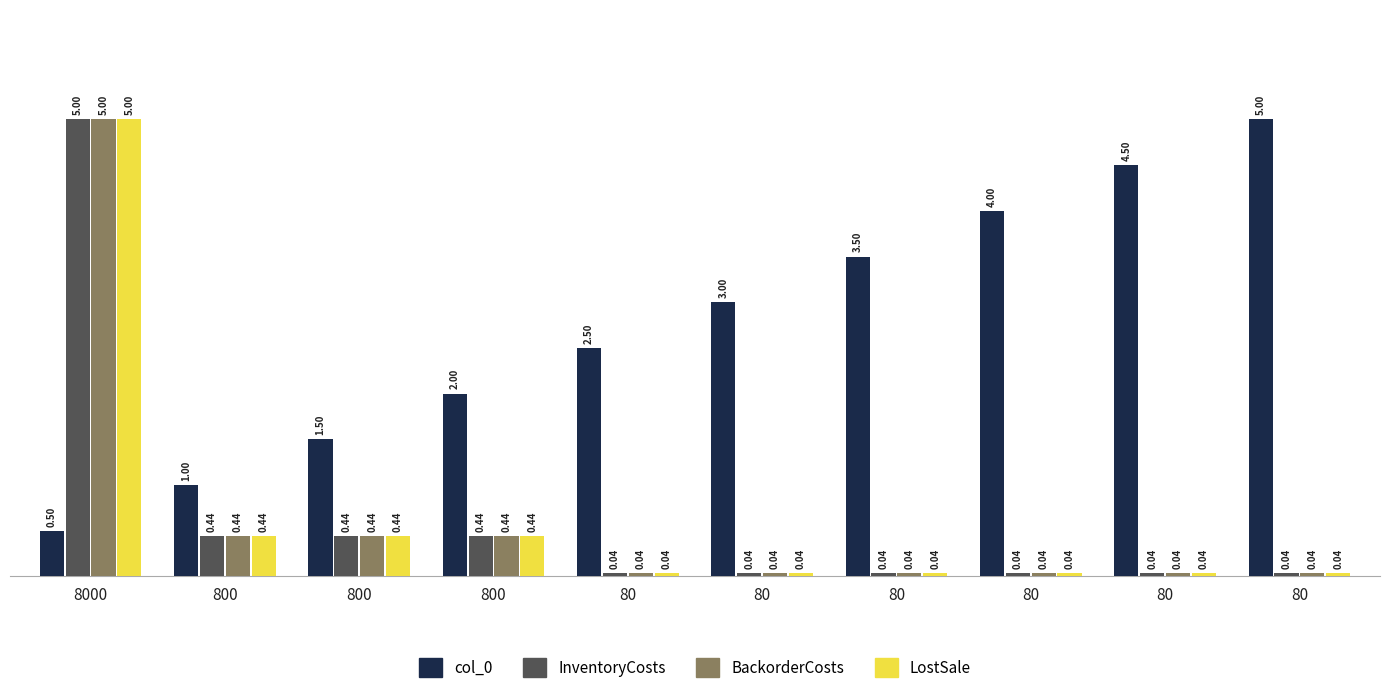

Rank the series at 800 from lowest to highest value.

InventoryCosts, BackorderCosts, LostSale, col_0